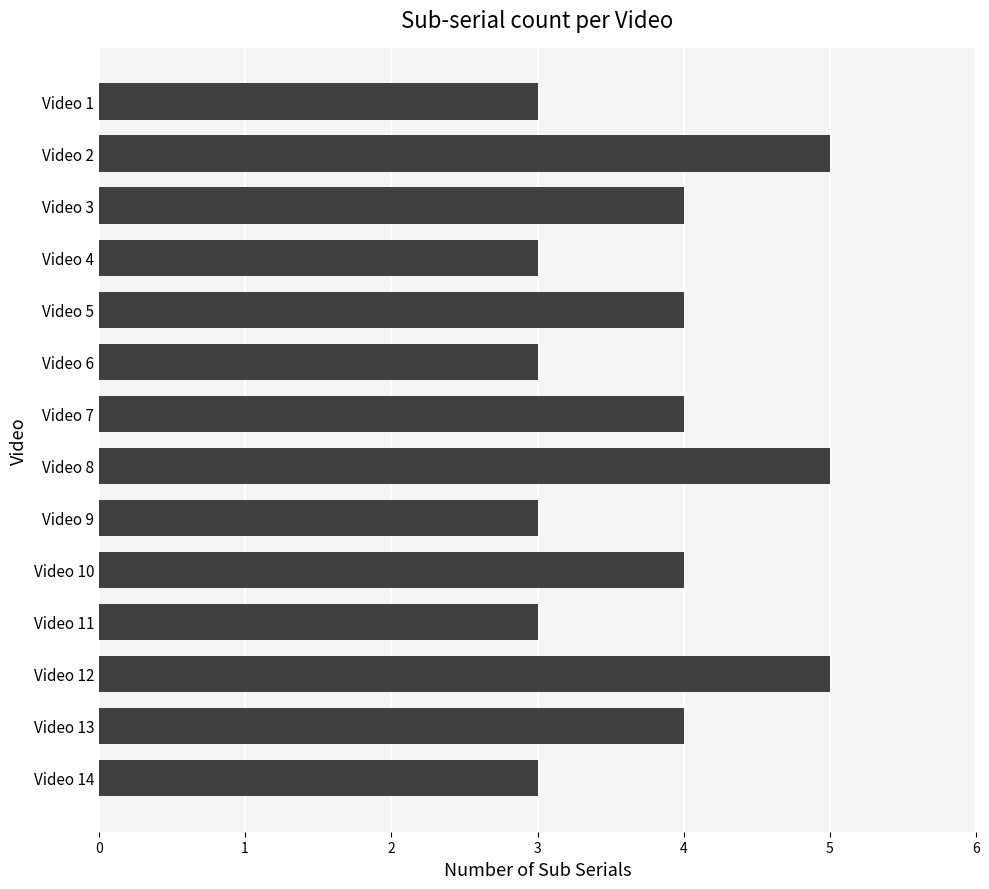

What is the sum of all values?

53